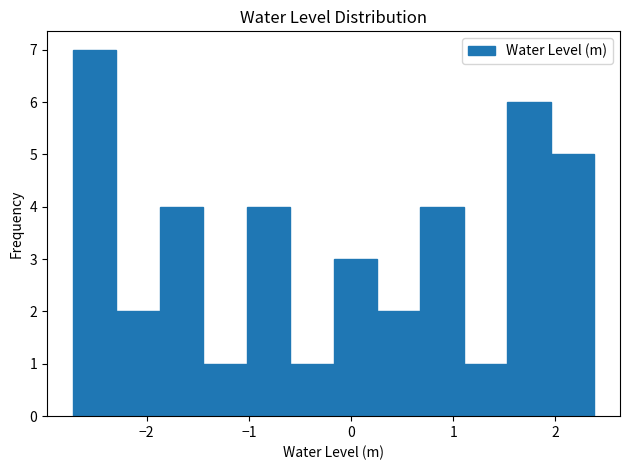

What is the height of the bar covering -0.2 to 0.3 on the x-axis? Neither the bar edges nor the heights are printed on the chart, so give them approximately, as read against the axes.

3